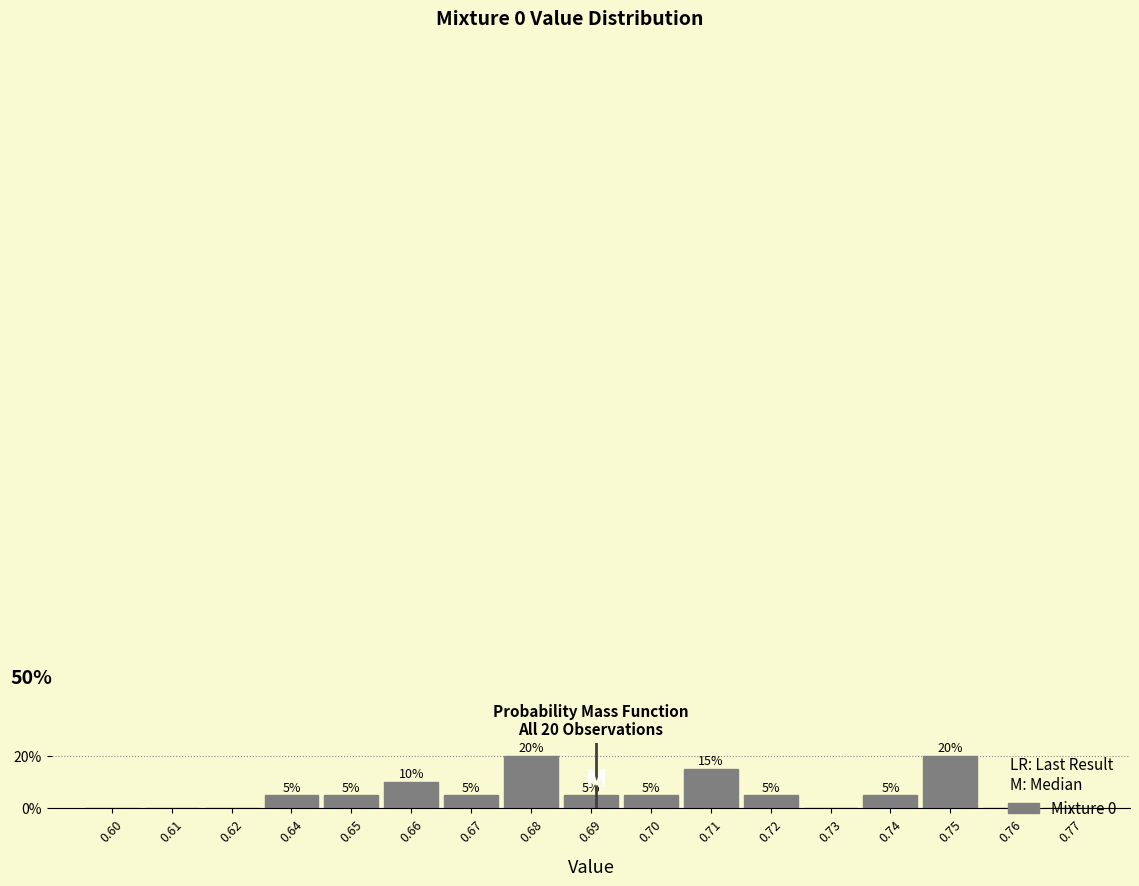

The chart shows a value of 35 at 0.68. True or false?

False